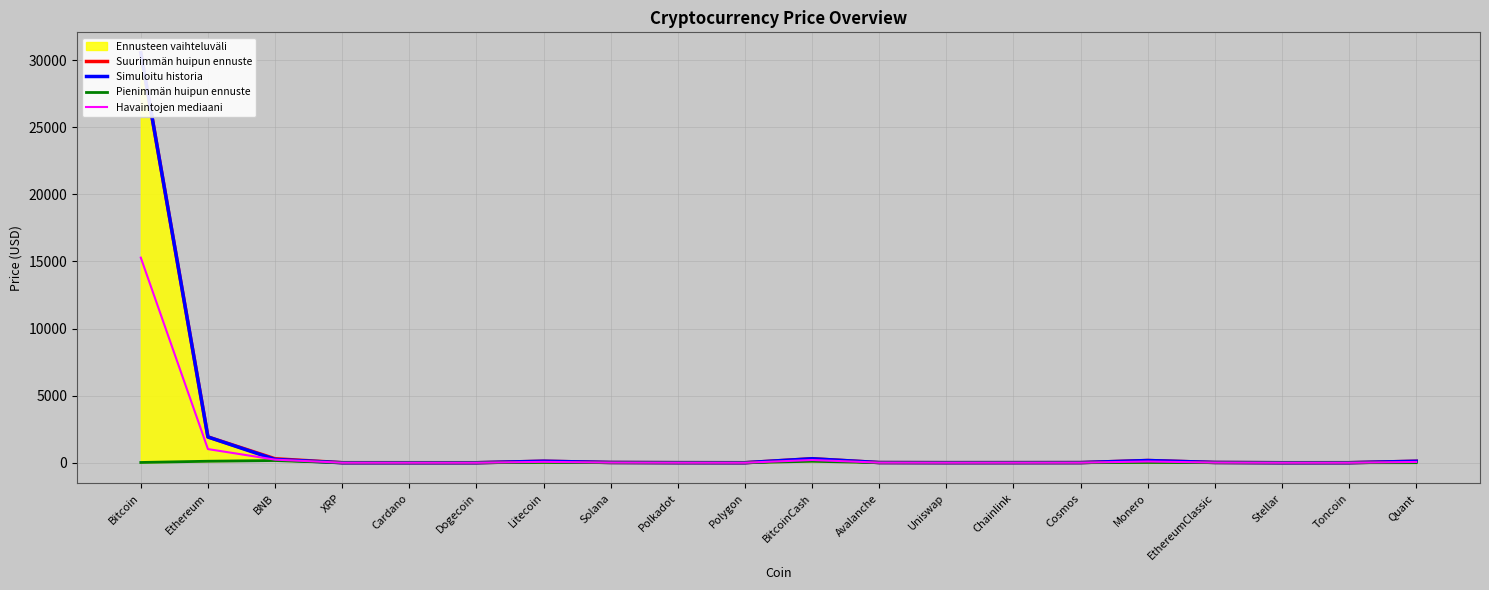

What is the average value of the Pienimmän huipun ennuste series?

23.4